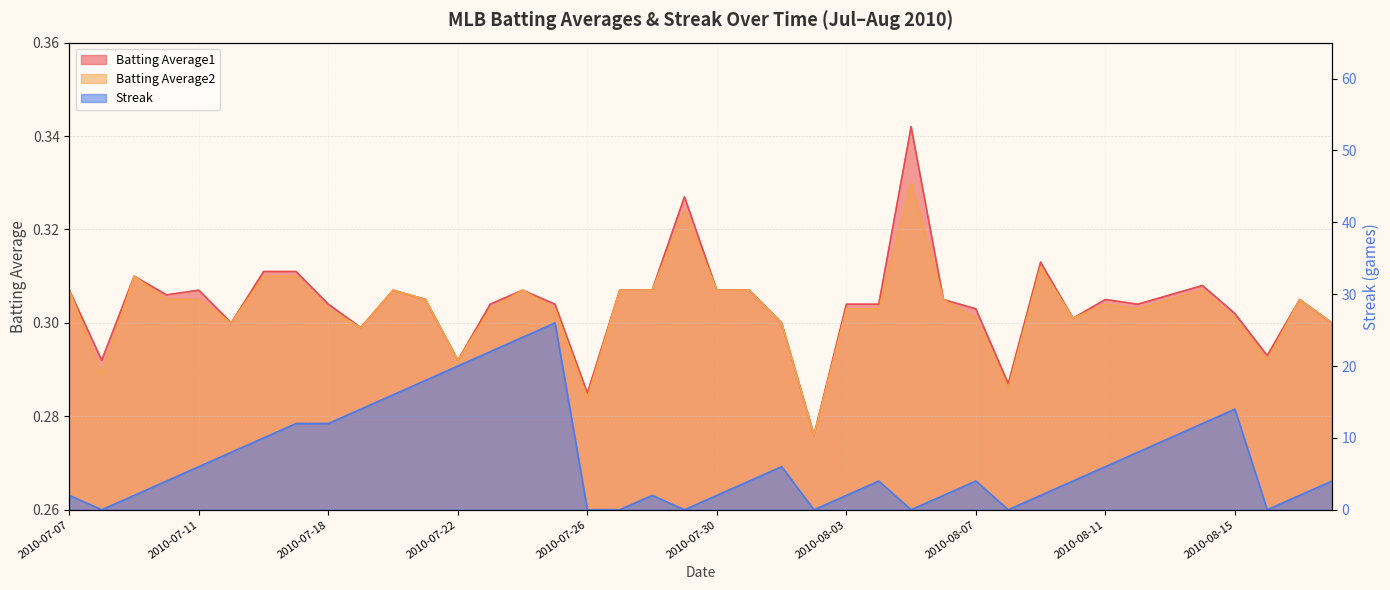

What is the difference between the second highest and minimum values in the Streak series?

24.0